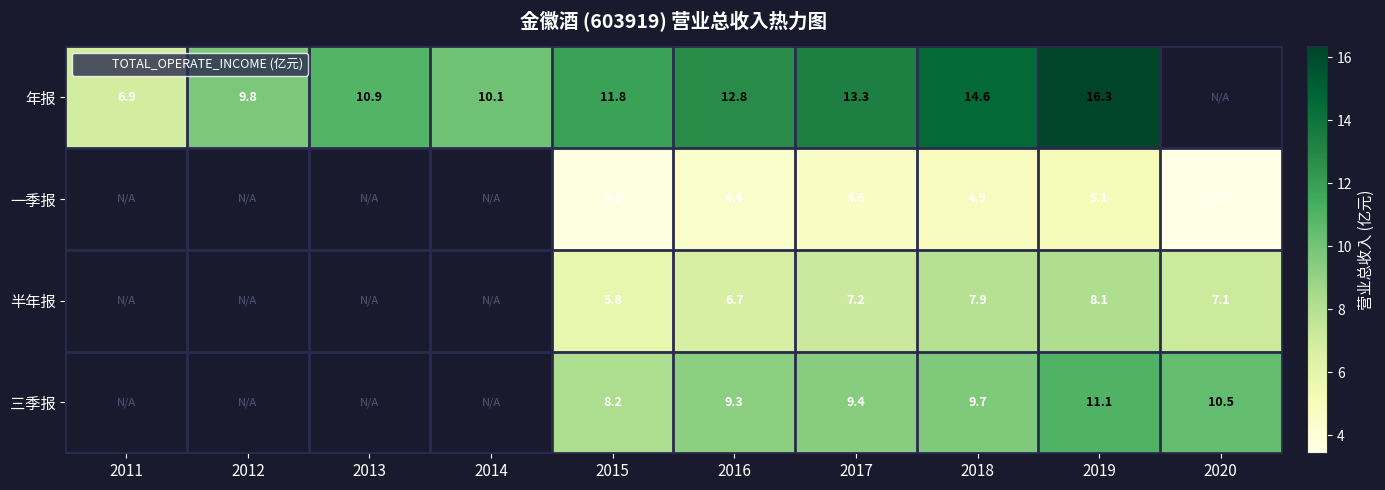

At which category is the sum across all series the highest?

2019